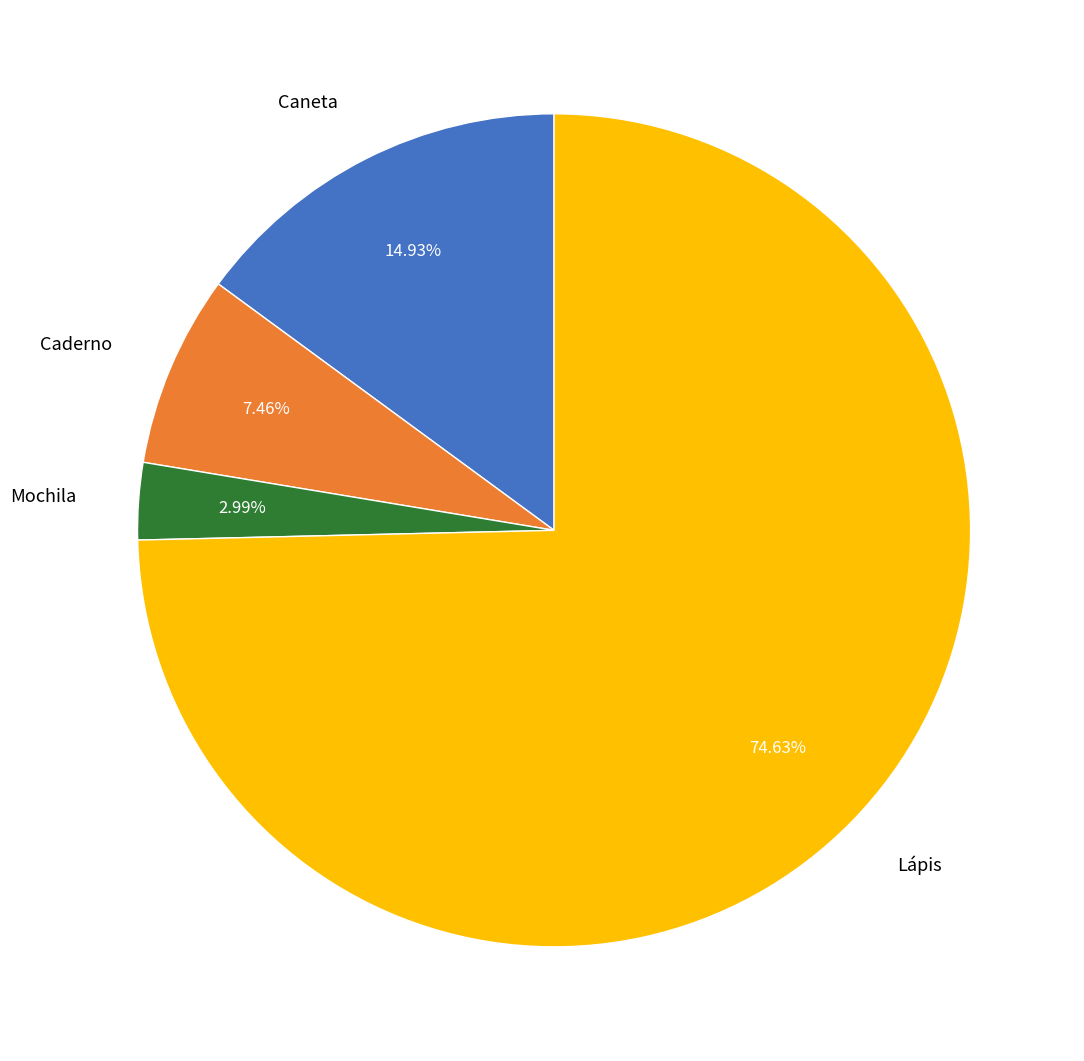

What is the total percentage of Caderno and Caneta?

22.4%